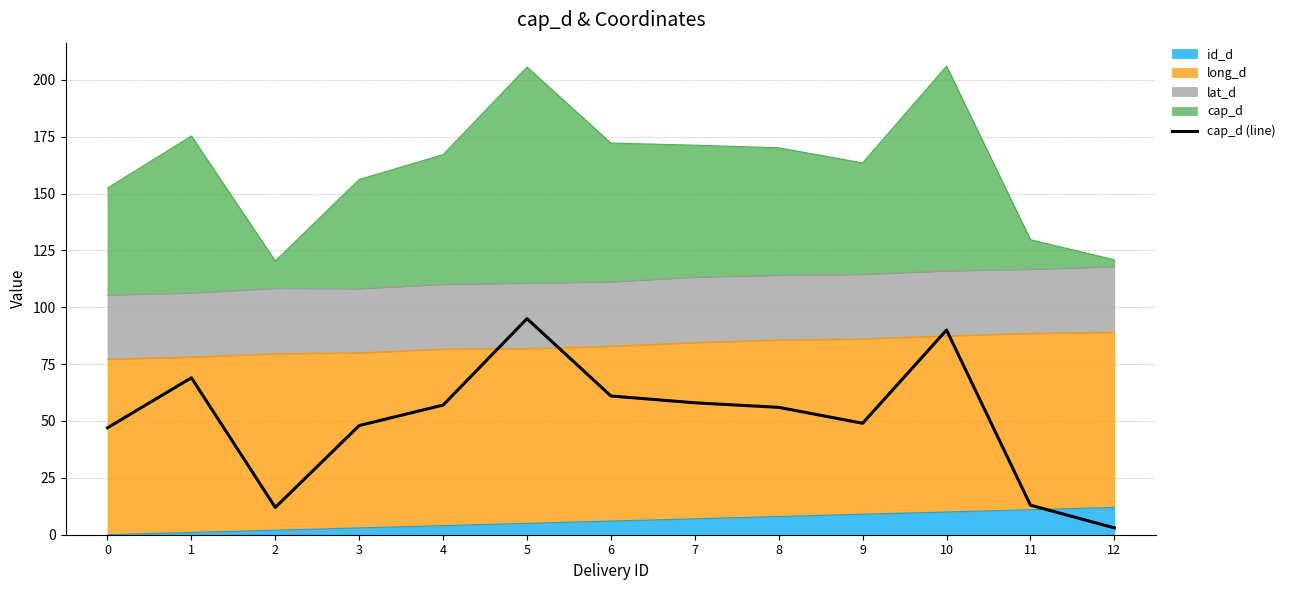

List the labels in order of value, smallest first.

12, 2, 11, 0, 3, 9, 8, 4, 7, 6, 1, 10, 5